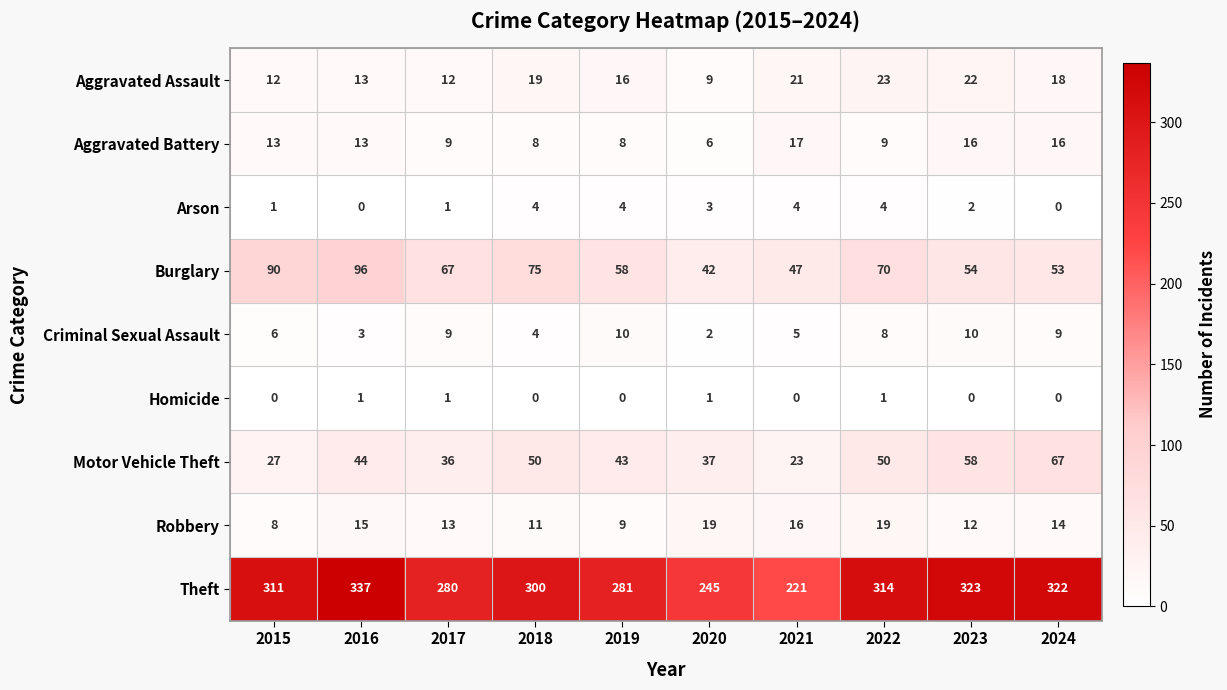

Rank the series by their maximum value, from highest to lowest.

Theft, Burglary, Motor Vehicle Theft, Aggravated Assault, Robbery, Aggravated Battery, Criminal Sexual Assault, Arson, Homicide